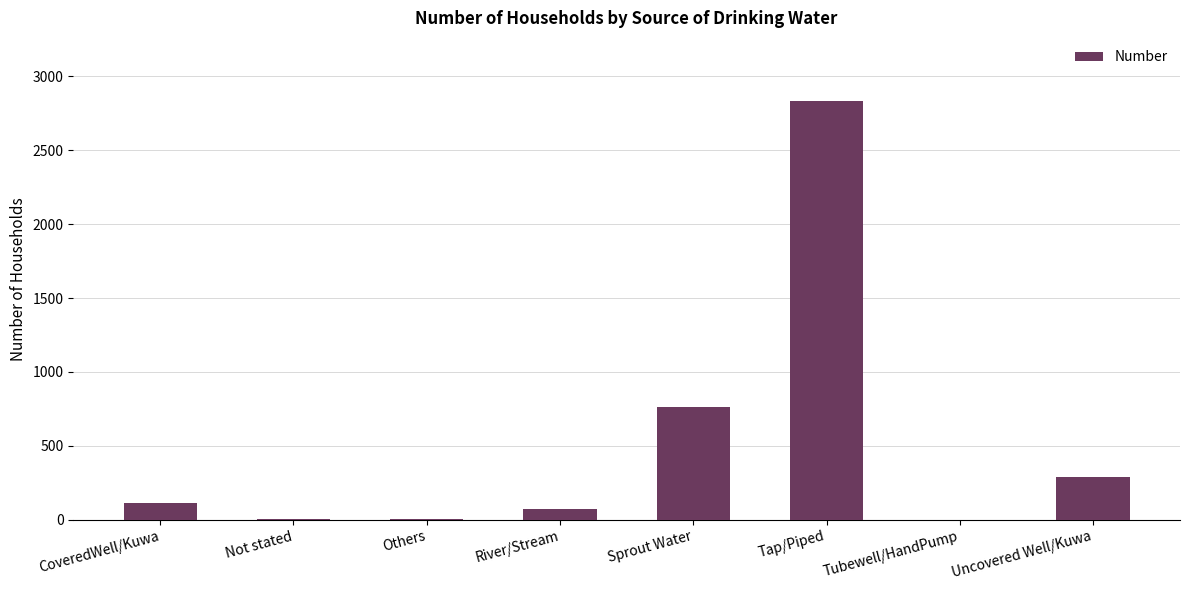

How many series are shown in this chart?

1